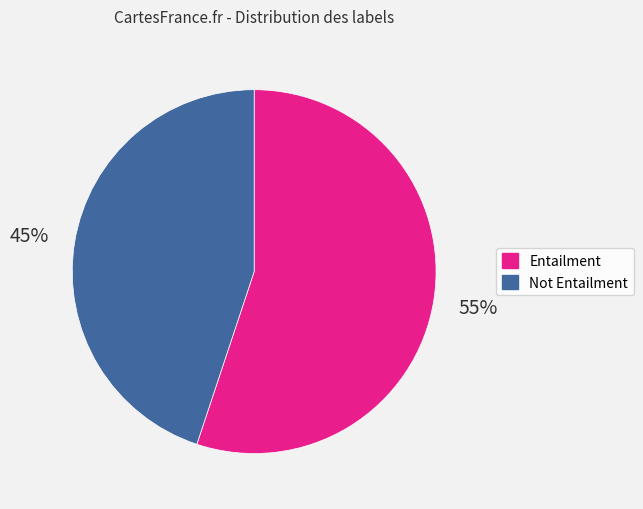

Is there any slice that represents more than half of the pie?

Yes